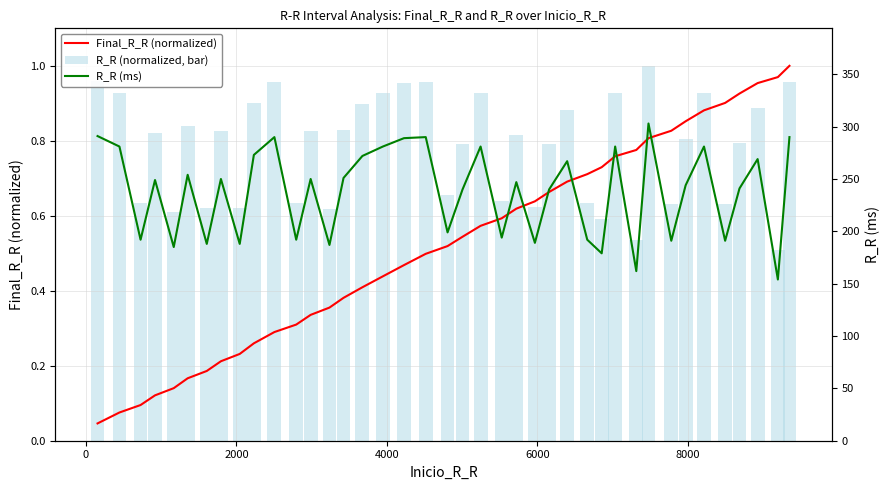

Which series has the largest range (max minus min)?

R_R (ms)